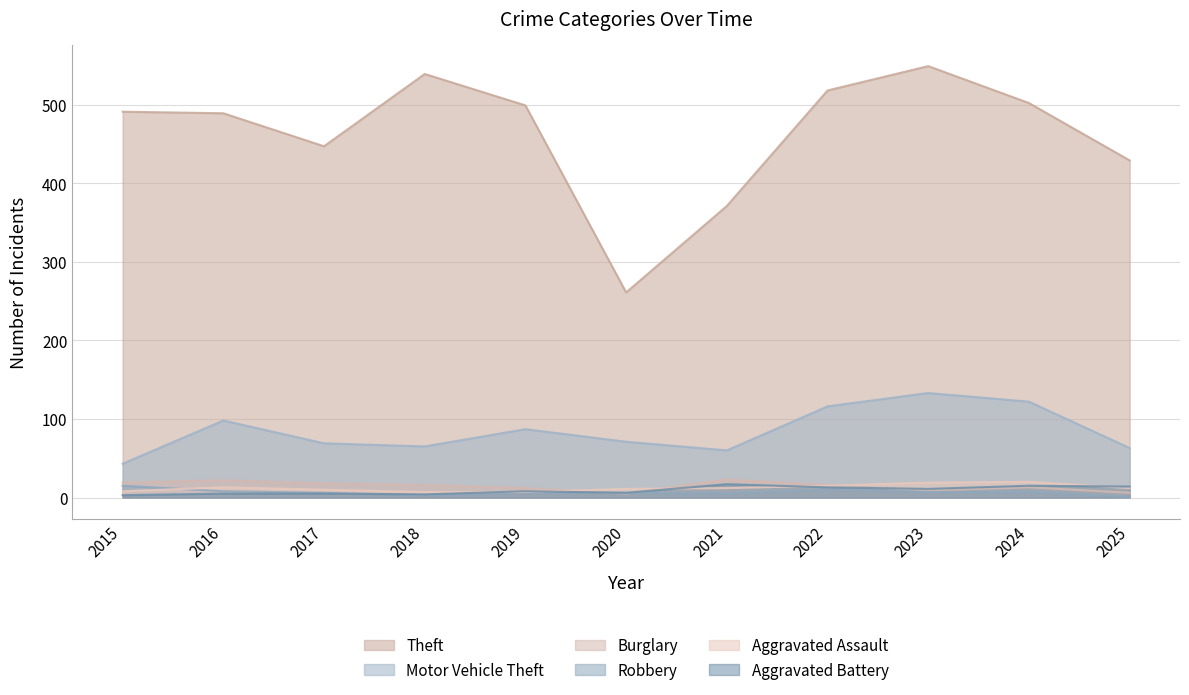

What is the value of the Theft point at the 9th from the left?

549